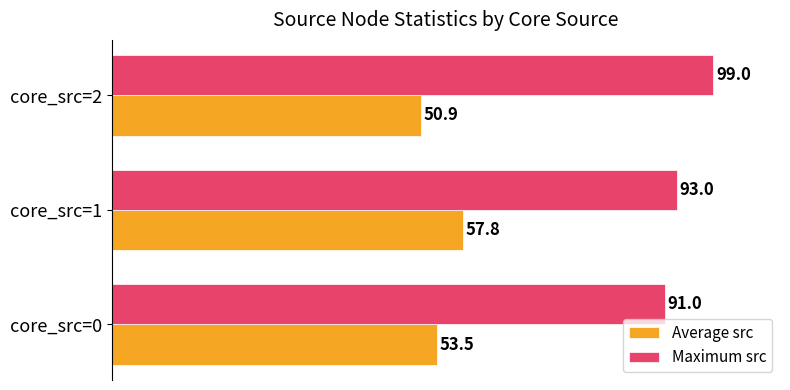

List the series in order of their overall mean, lowest first.

Average src, Maximum src